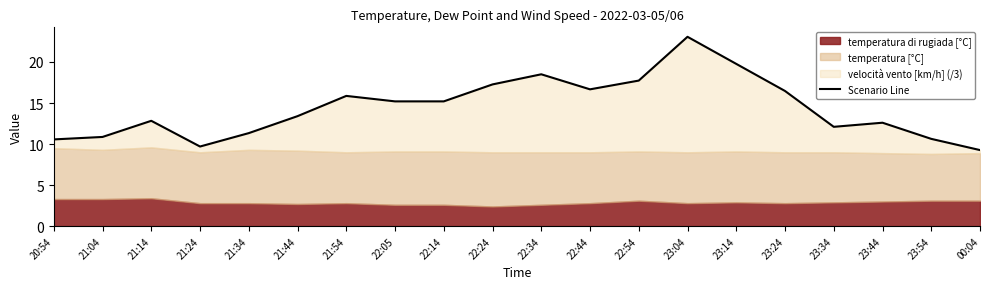

How many points are higher than both their immediate neighbors (excluding endpoints)?

5